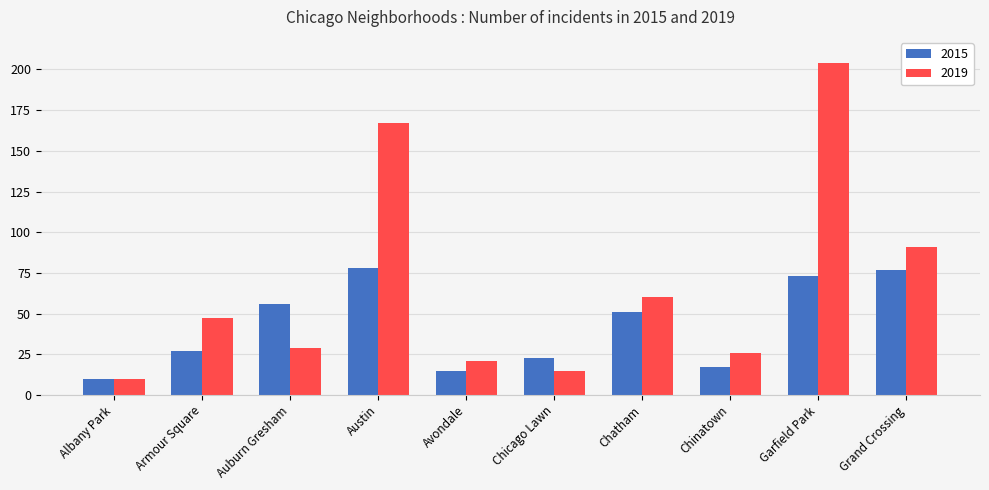

Which category has the lowest value in the 2015 series?

Albany Park